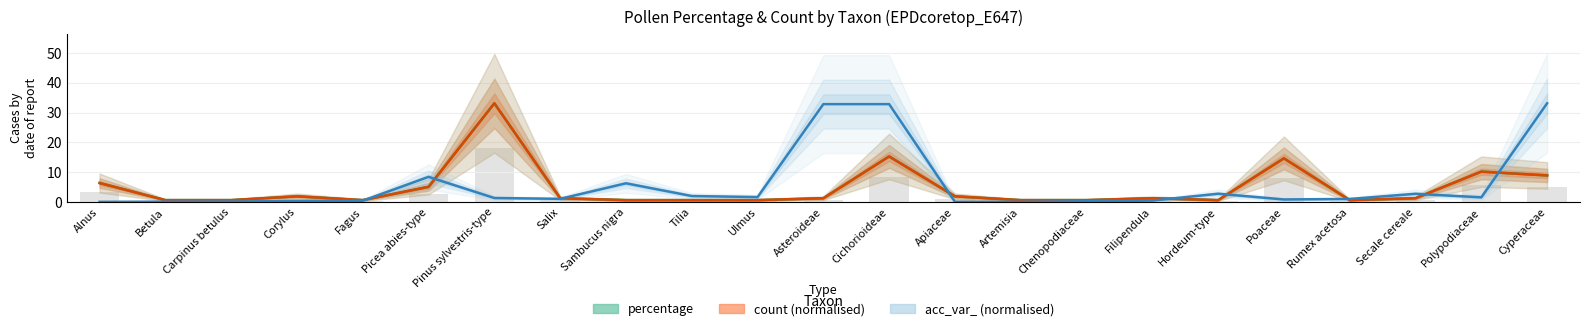

At how many categories does at least one series exceed 11?

5